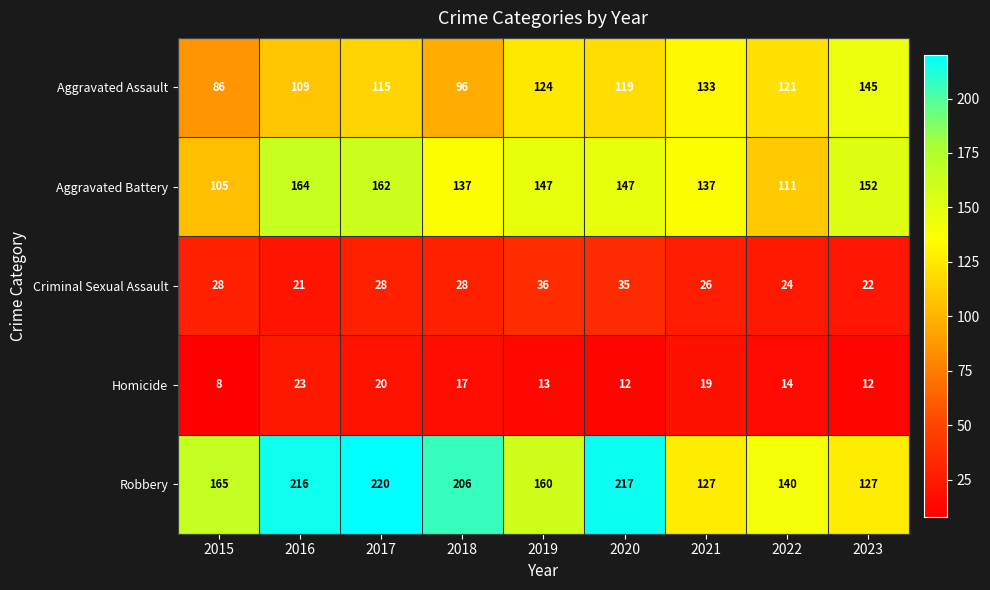

Which label corresponds to the largest value in the chart?

2017